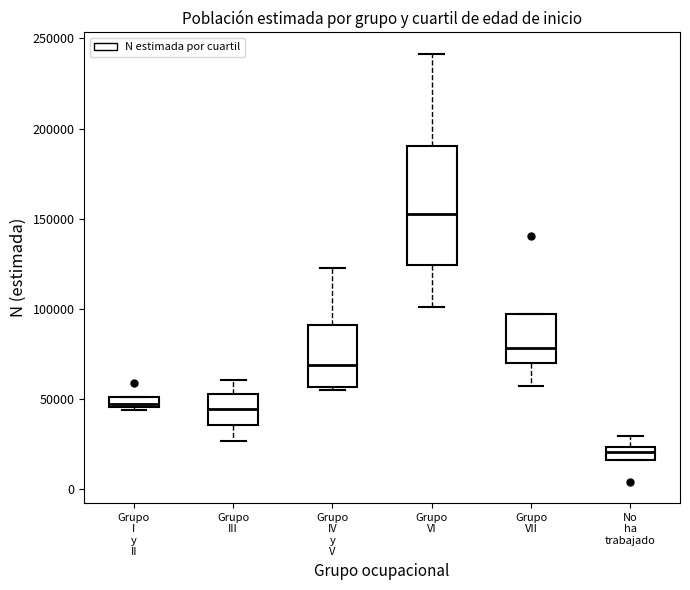

Which box has the highest median line?

Grupo VI